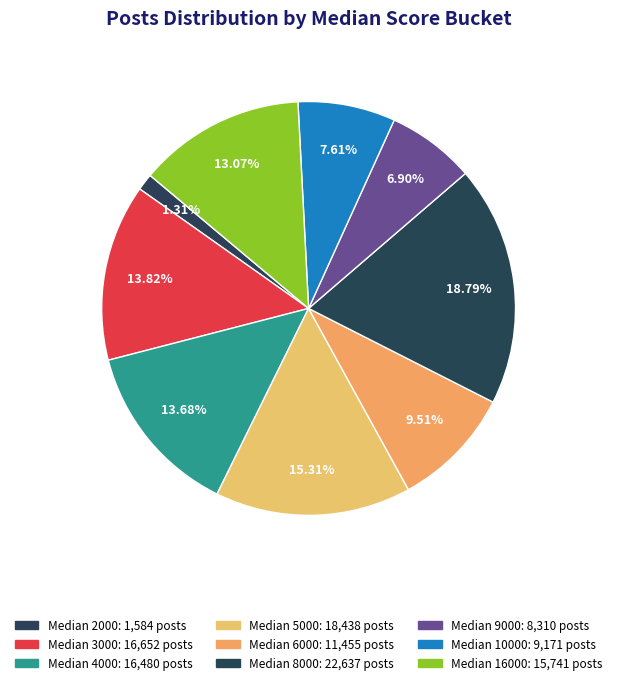

Count the number of slices in the pie.

9